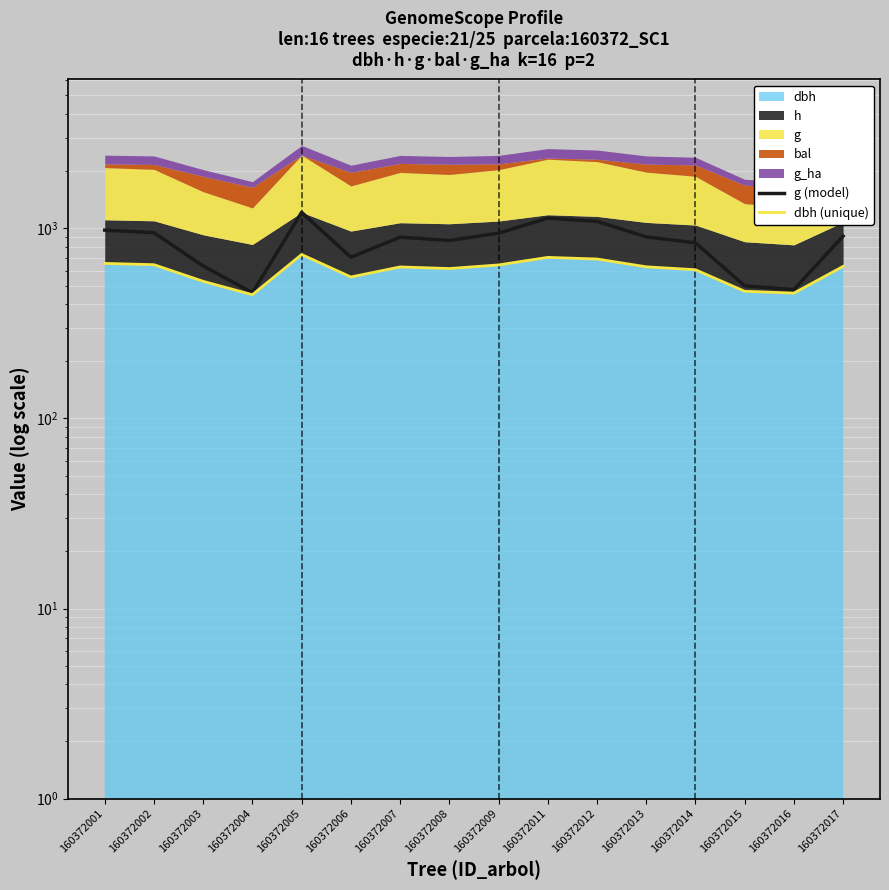

At which category is the sum across all series the highest?

160372005